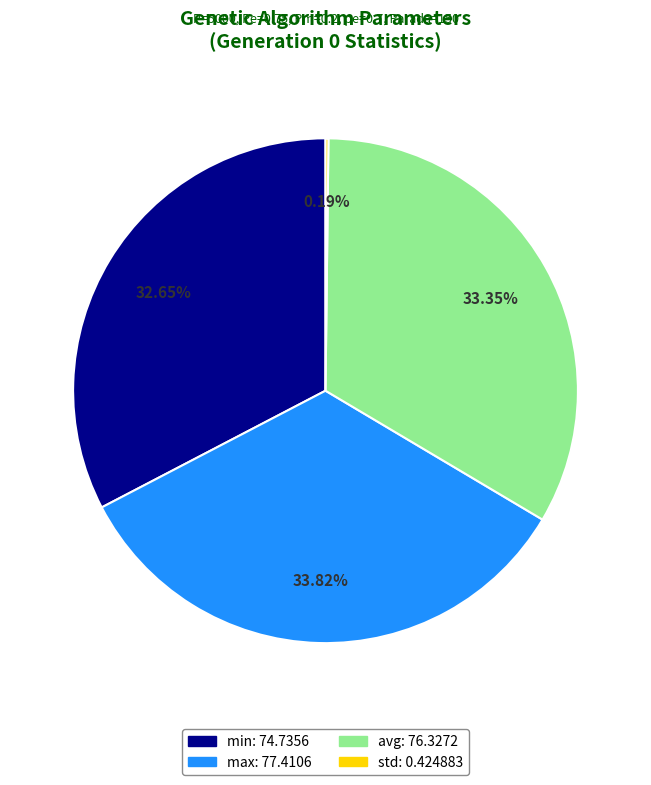

Does any single category account for the majority?

No